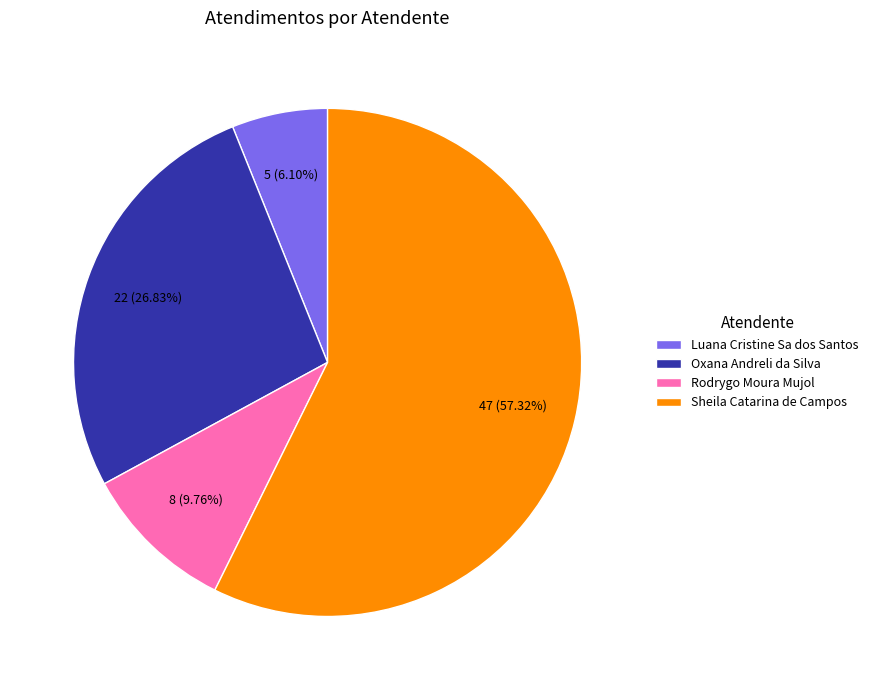

To the nearest percent, what percentage of the pie is Oxana Andreli da Silva?

27%